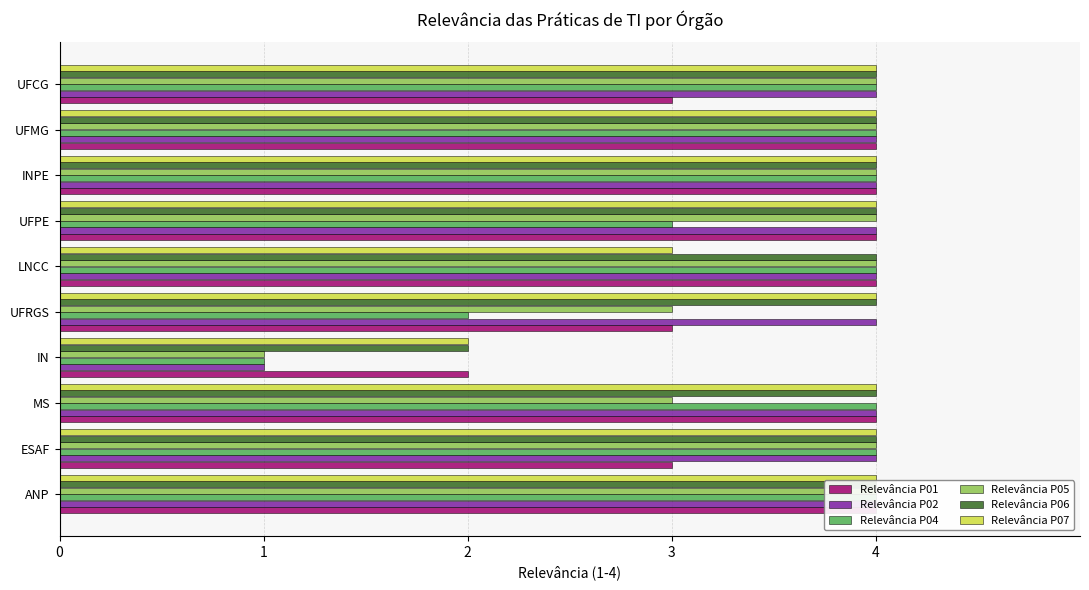

What is the difference between the highest and lowest values at UFPE?

1